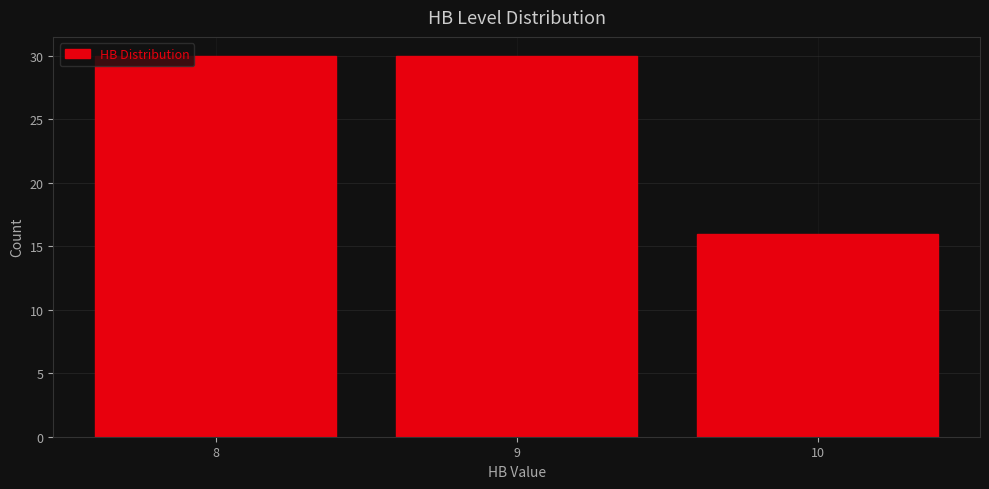

How tall is the bar that spans 9.5 to 10.5 on the x-axis? The values are not printed on the chart, so give them approximately, as read against the axis.

16